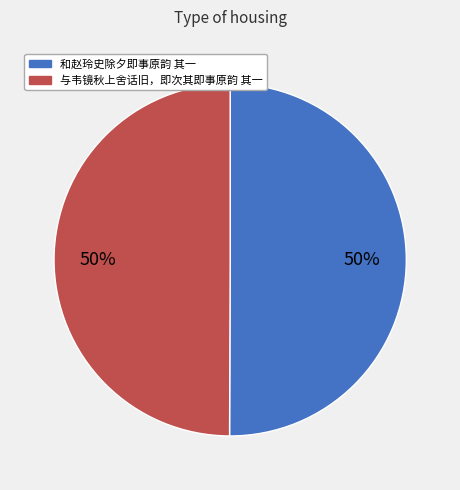

To the nearest percent, what is the average slice percentage?

50%